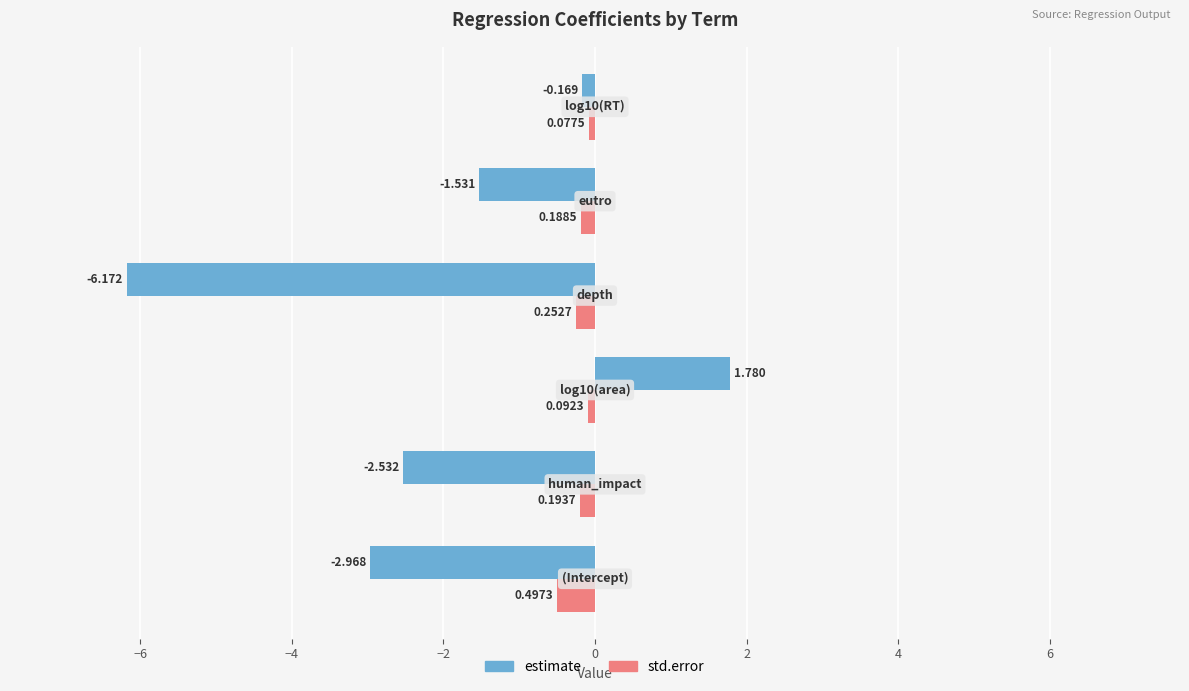

Rank the series by their average value, from lowest to highest.

estimate, std.error